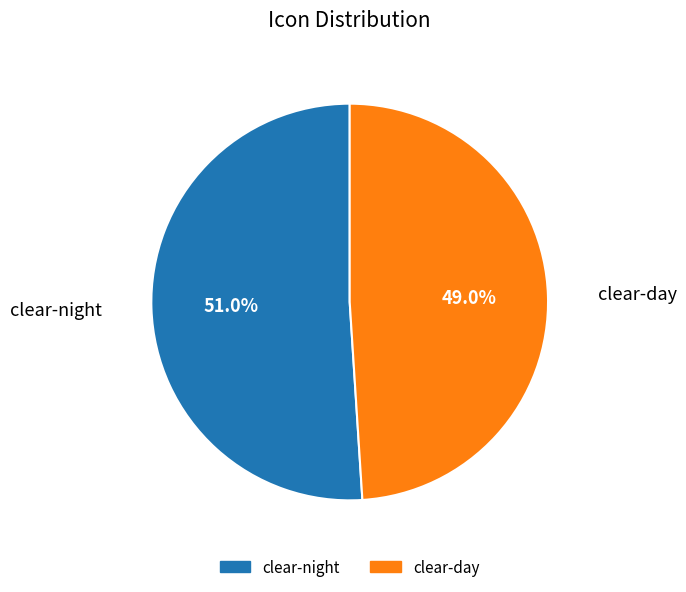

To the nearest percent, what percentage of the pie is clear-night?

51%